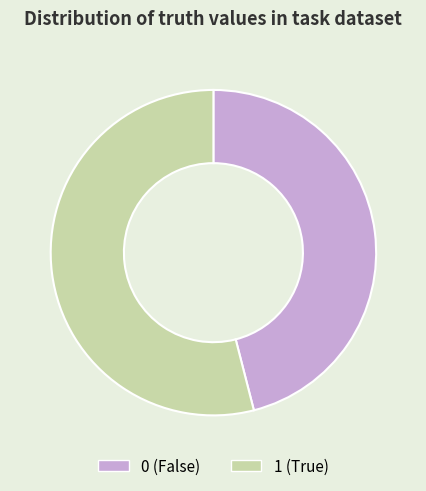

Which has a higher value, 1 or 0?

1